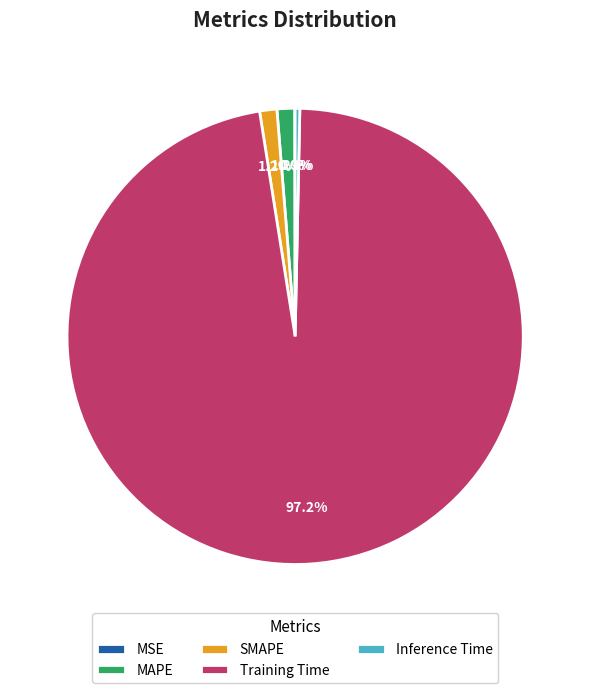

Which slice is the largest?

Training Time